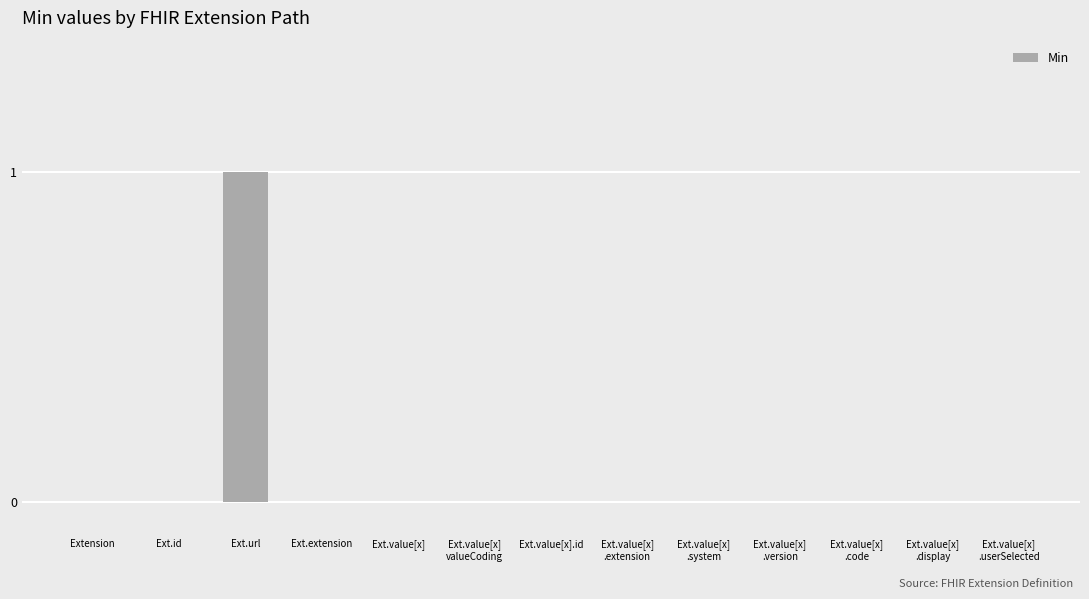

Which category has the highest value across all series?

Ext.url